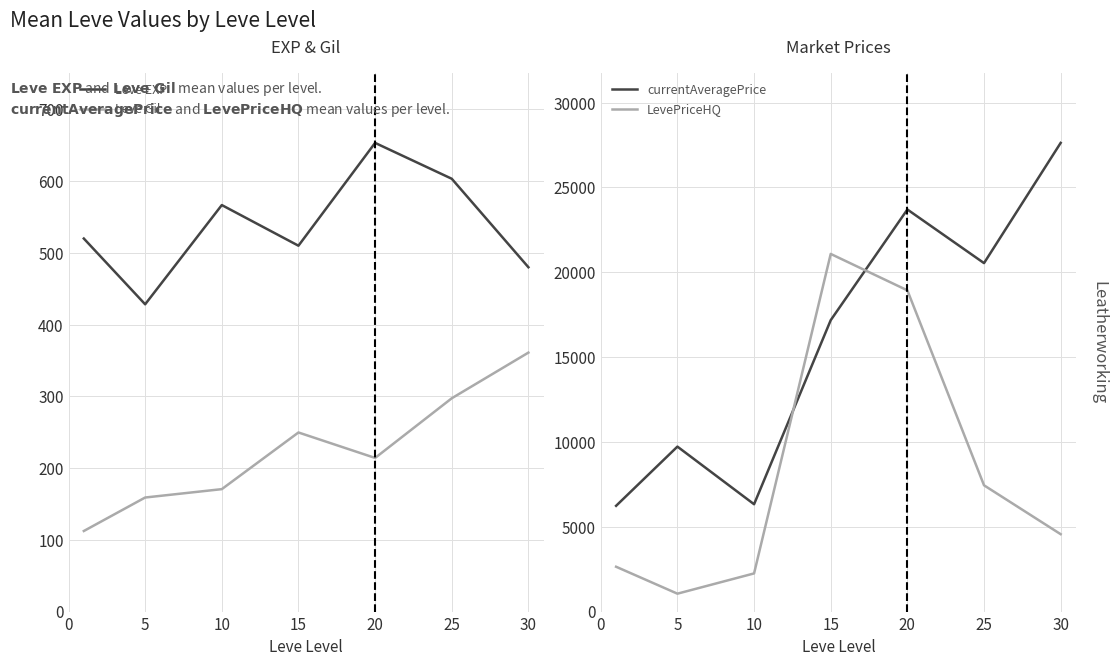

What is the value of the LevePriceHQ point at the 2nd from the left?

1055.5